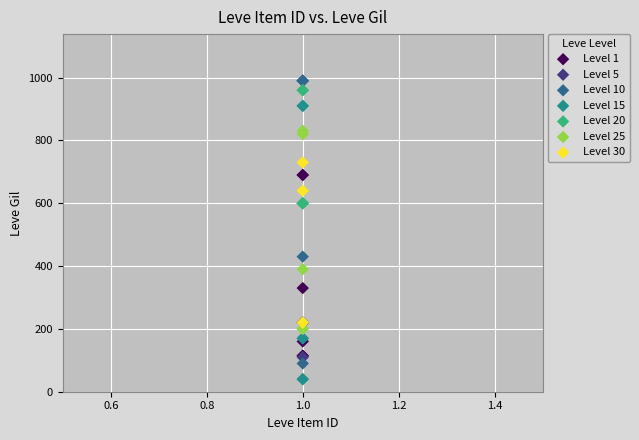

What are all the series names shown in the legend?

Level 1, Level 5, Level 10, Level 15, Level 20, Level 25, Level 30